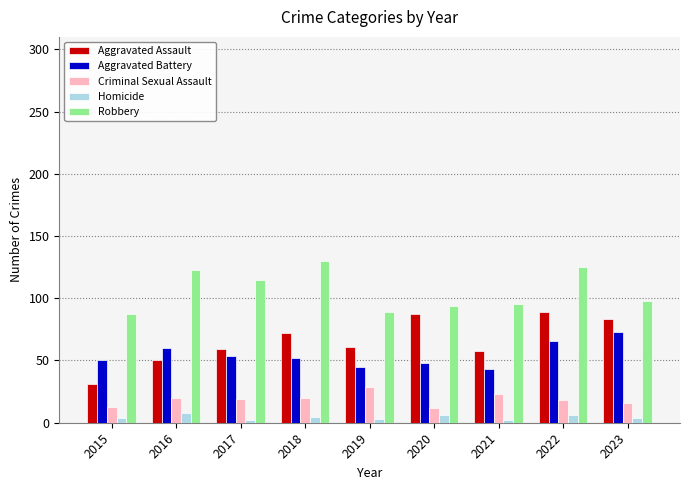

What is the sum of all Criminal Sexual Assault values?

170